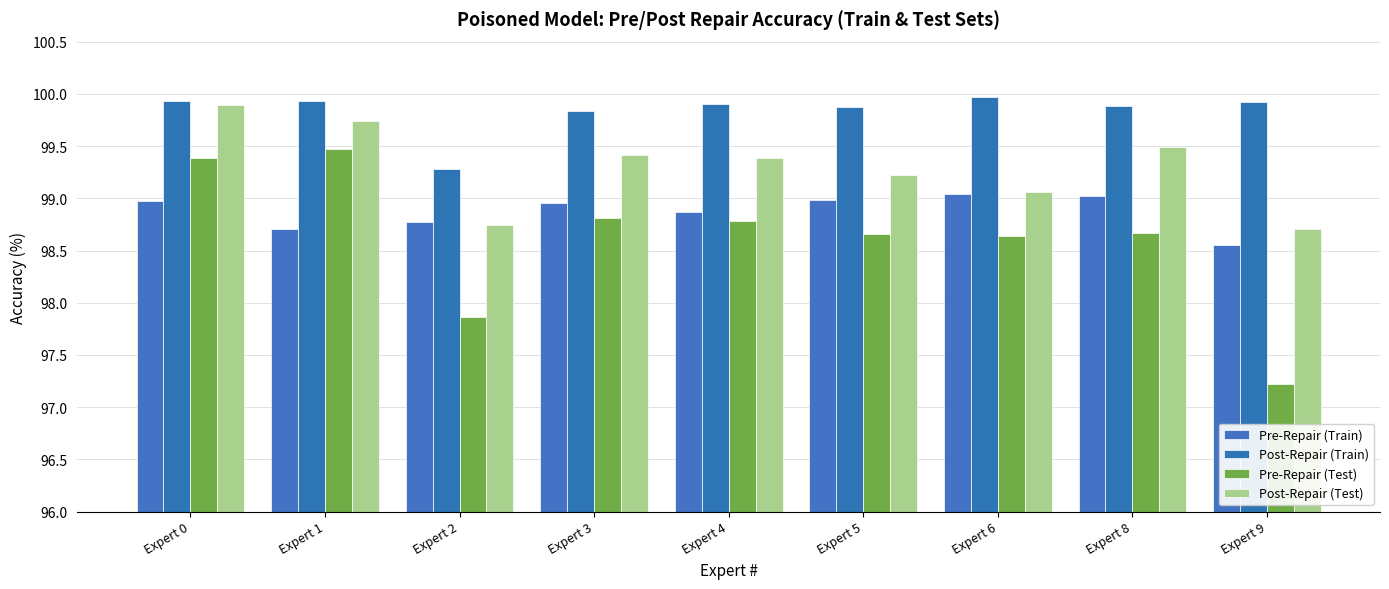

What are all the series names shown in the legend?

Pre-Repair (Train), Post-Repair (Train), Pre-Repair (Test), Post-Repair (Test)